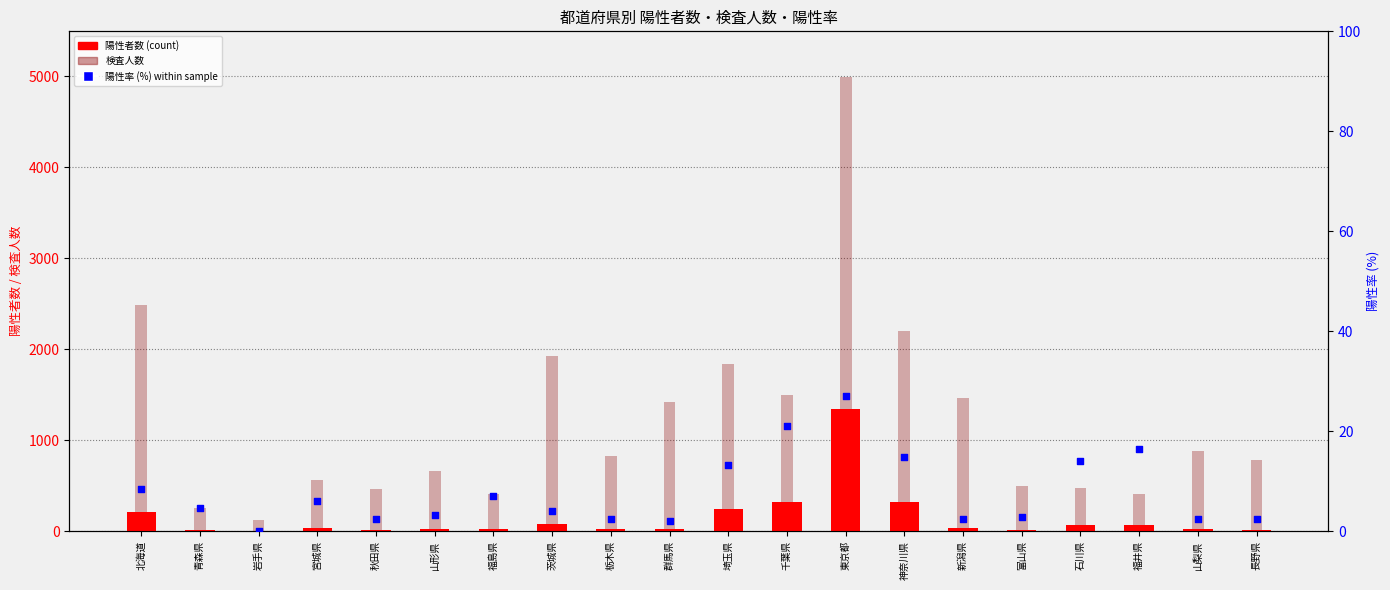

Which series contains the highest Y value?

検査人数